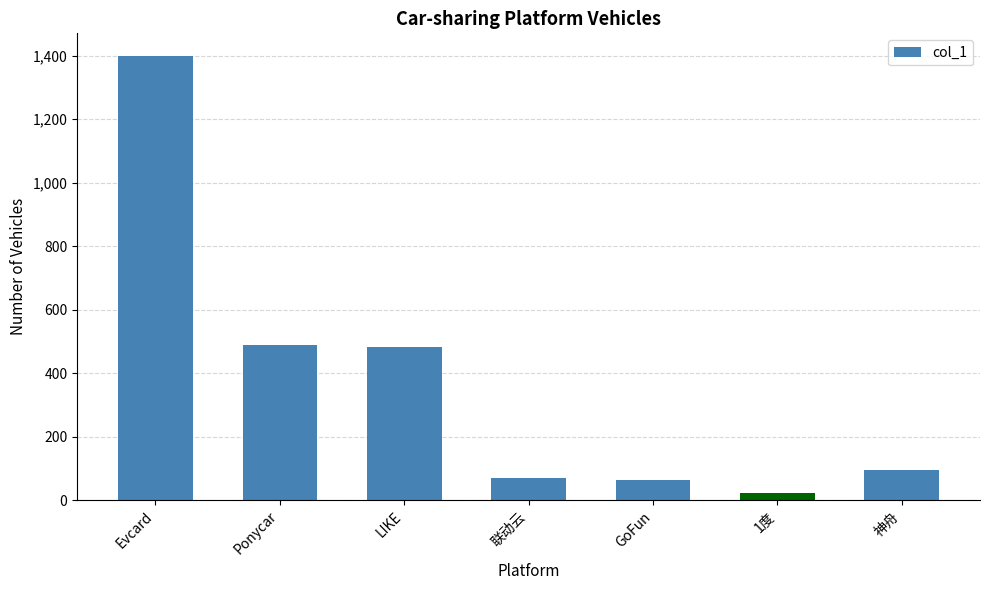

Read the value at 联动云.

69.0